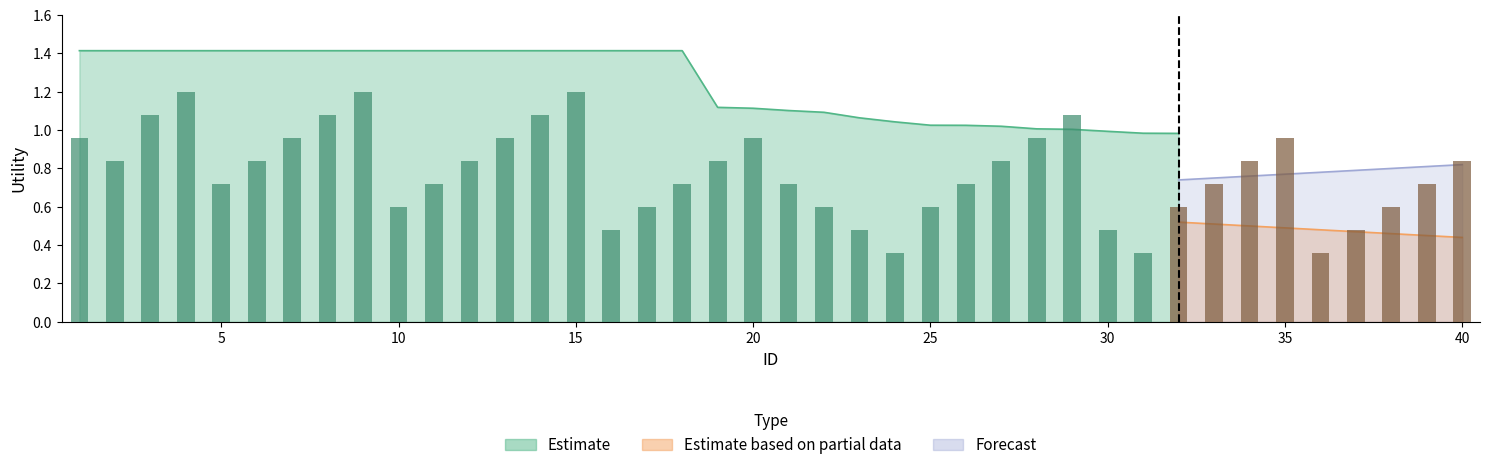

What is the value of the Forecast bar at the 19th from the left?

0.6